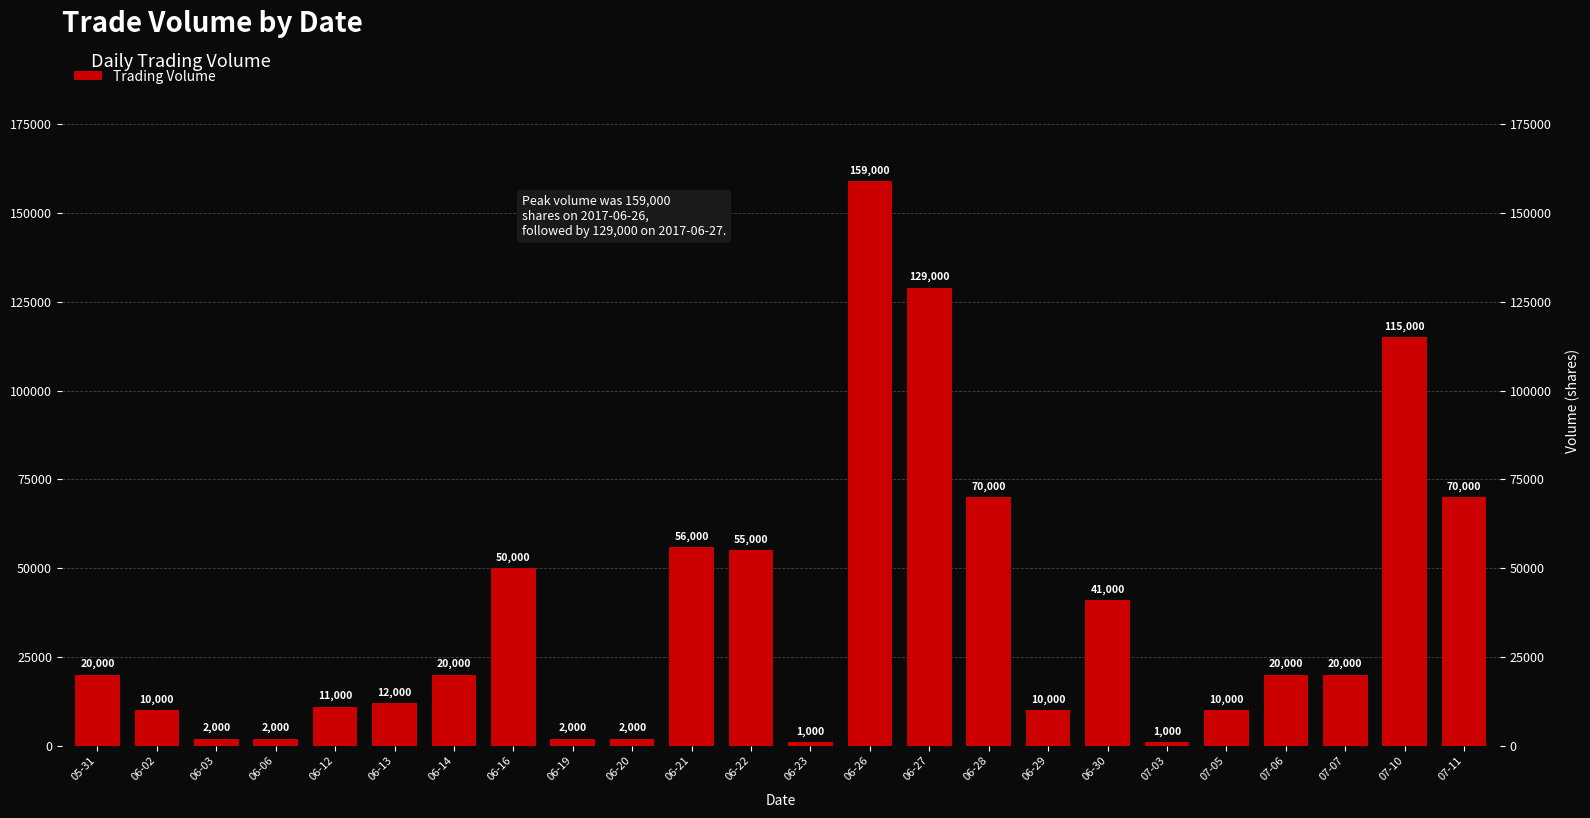

How many values exceed 20000?

9